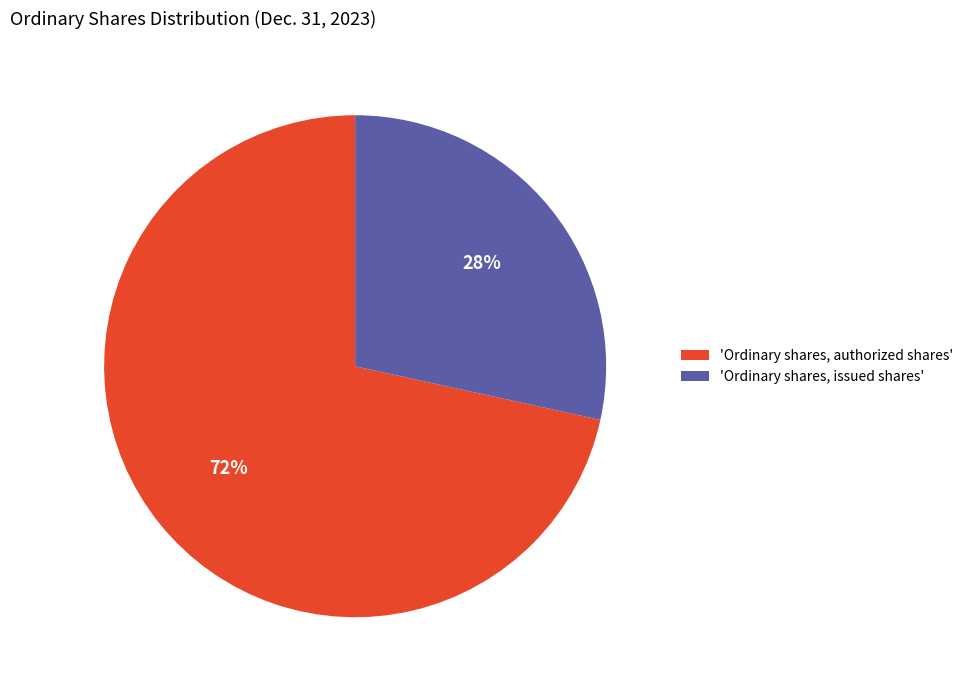

Between 'Ordinary shares, authorized shares' and 'Ordinary shares, issued shares', which is larger?

'Ordinary shares, authorized shares'